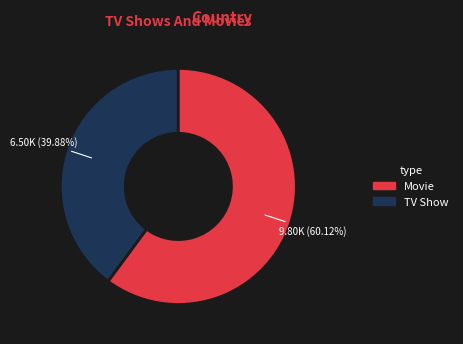

Does any single category account for the majority?

Yes